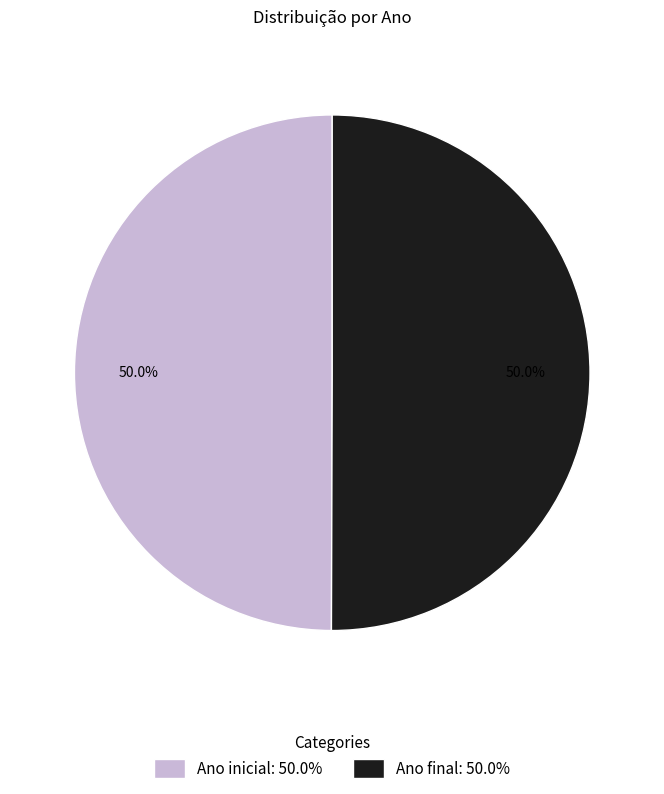

What percentage is NOT represented by Ano inicial?

50.0%